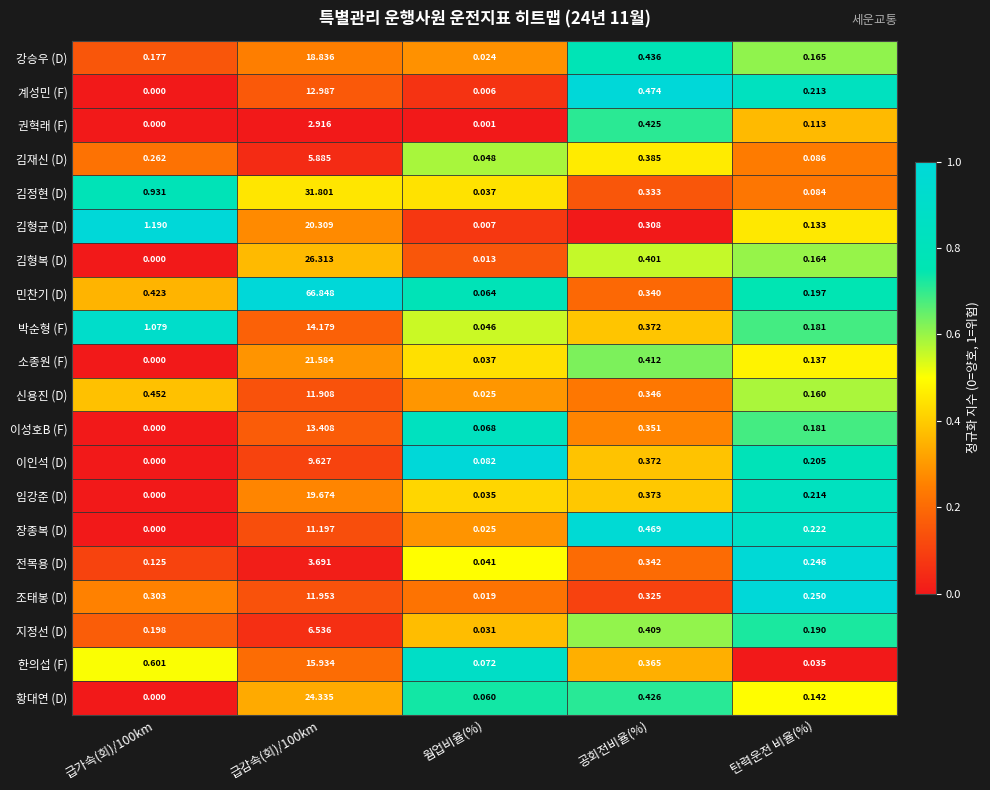

What is the difference between the highest and lowest values at 급감속(회)/100km?

63.9